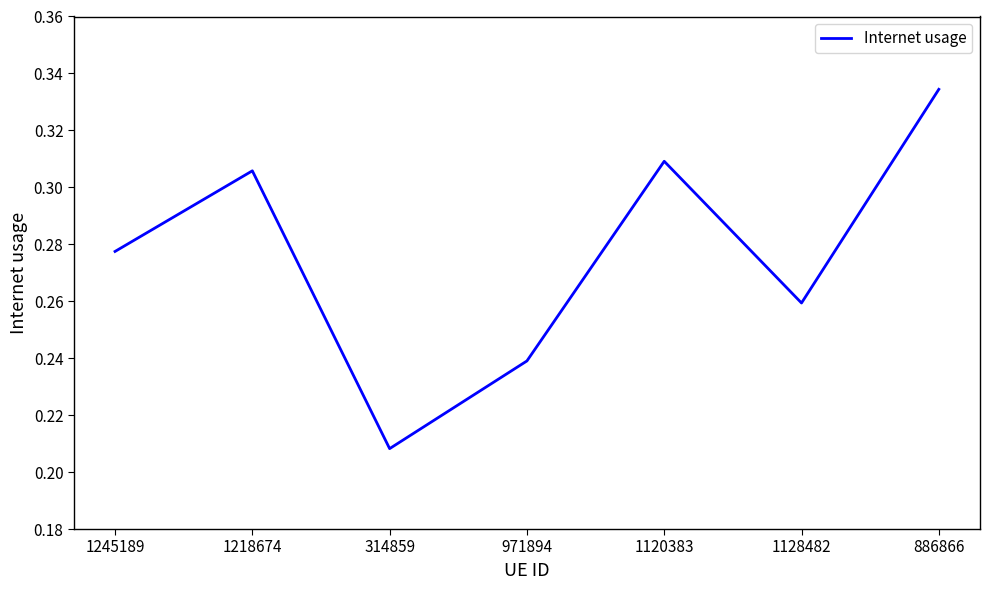

What is the sum of the values at 886866 and 971894?

0.6